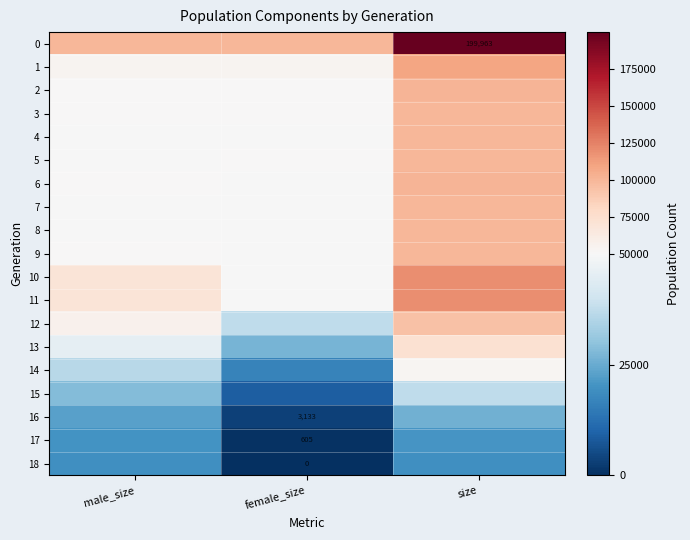

Rank the series by their maximum value, from highest to lowest.

0, 10, 11, 1, 2, 6, 3, 9, 5, 7, 8, 4, 12, 13, 14, 15, 16, 17, 18